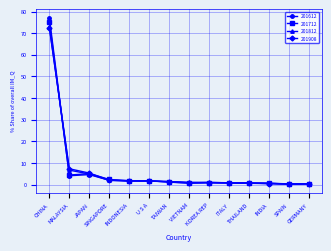

What are all the series names shown in the legend?

201612, 201712, 201812, 201908